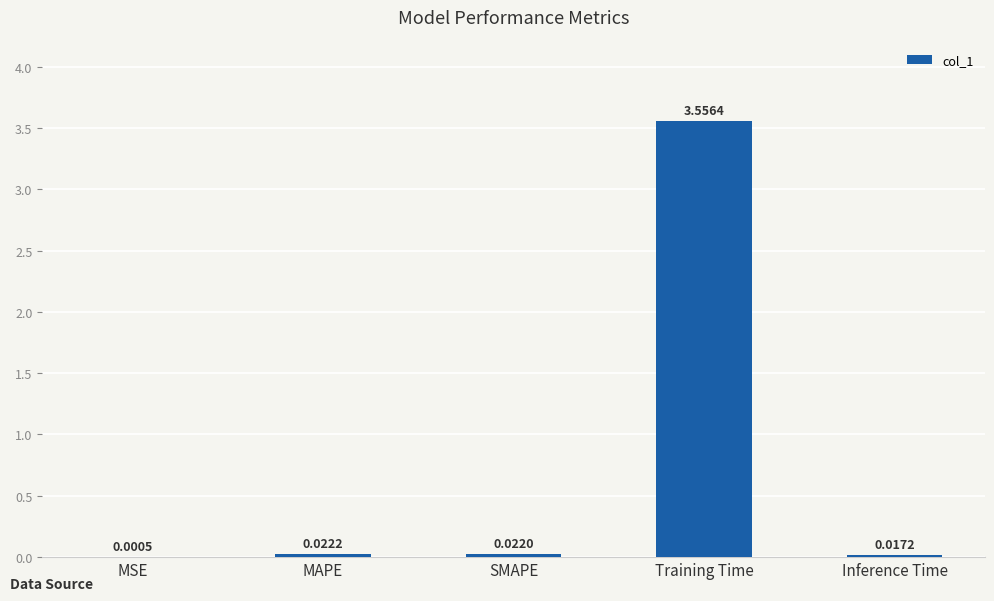

Which label corresponds to the largest value in the chart?

Training Time